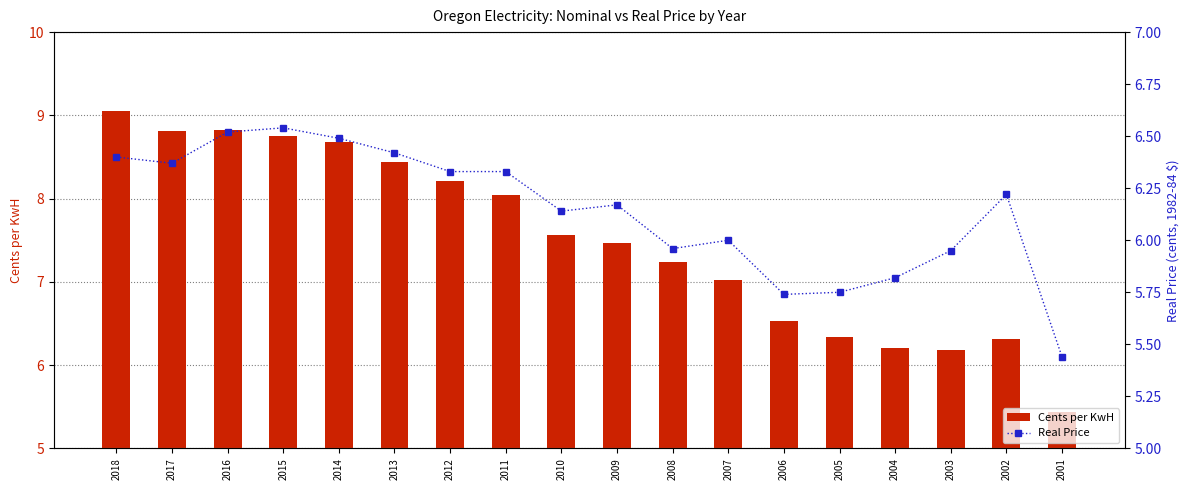

At which category is the sum across all series the highest?

2018